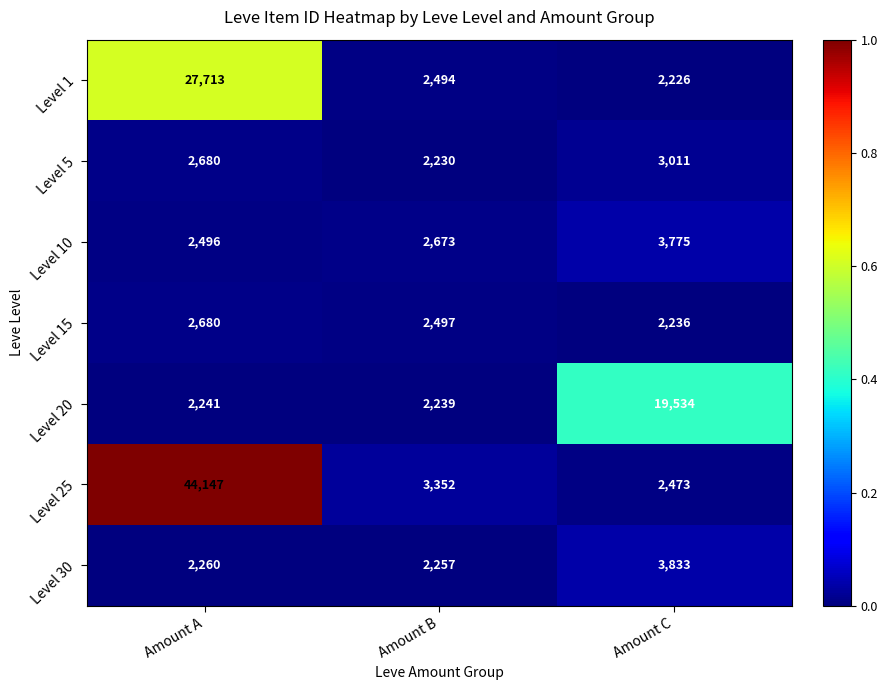

Between Amount A and Amount B, which series saw the biggest shift?

Level 25